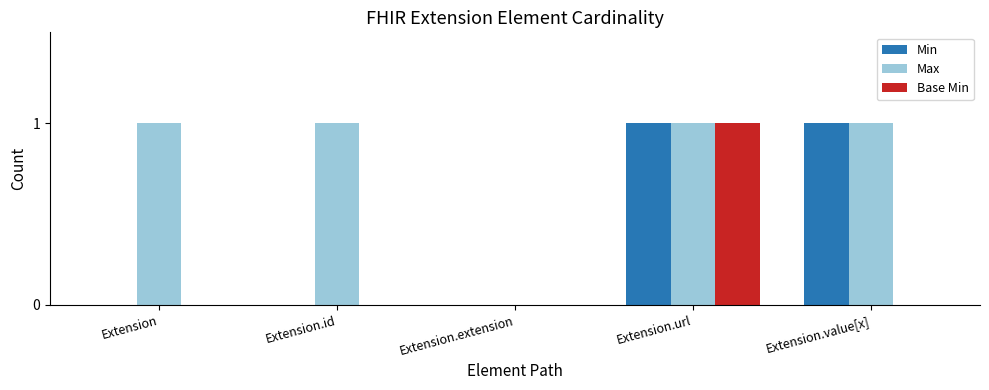

Which category has the highest value in the Base Min series?

Extension.url